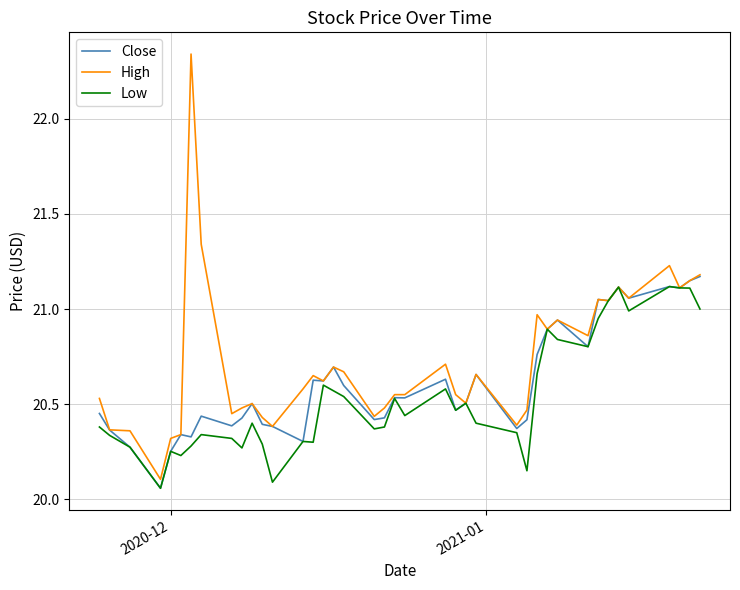

Which series has the widest spread of values?

High